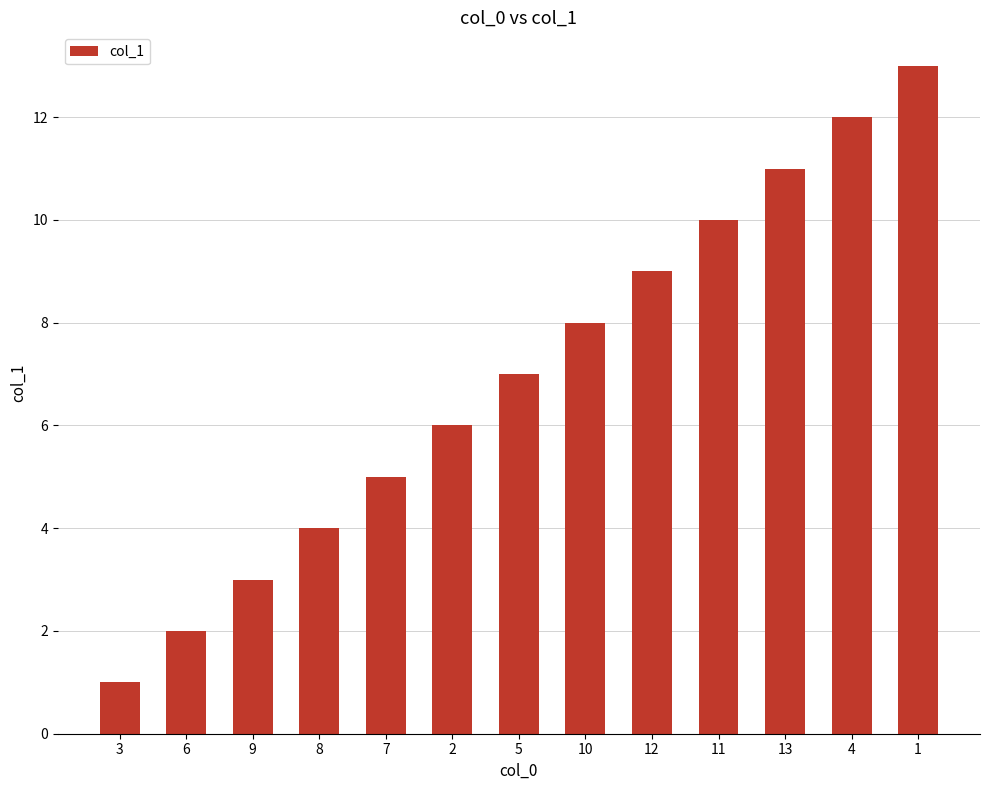

What is the label of the 11th bar from the left?

13